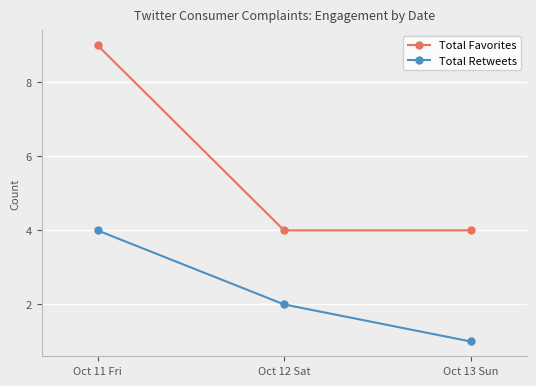

What is the difference between the highest and lowest values at Oct 13 Sun?

3